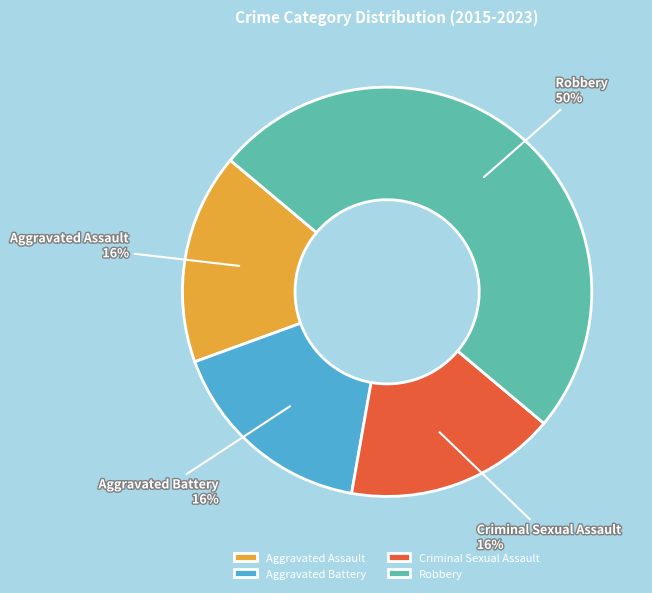

To the nearest percent, what portion does Aggravated Assault represent?

17%